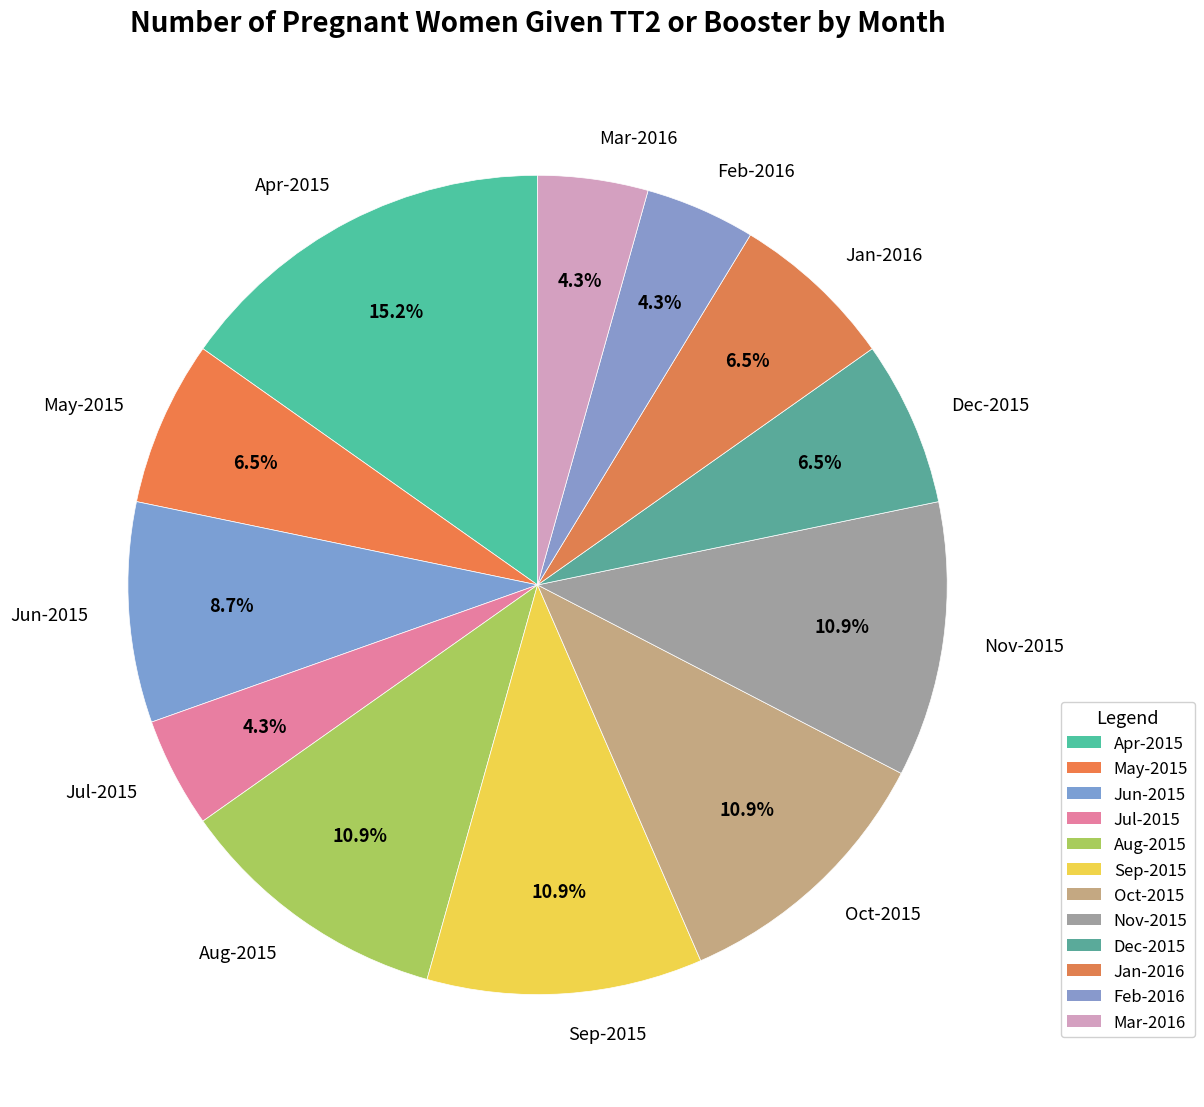

Between Apr-2015 and Sep-2015, which is larger?

Apr-2015